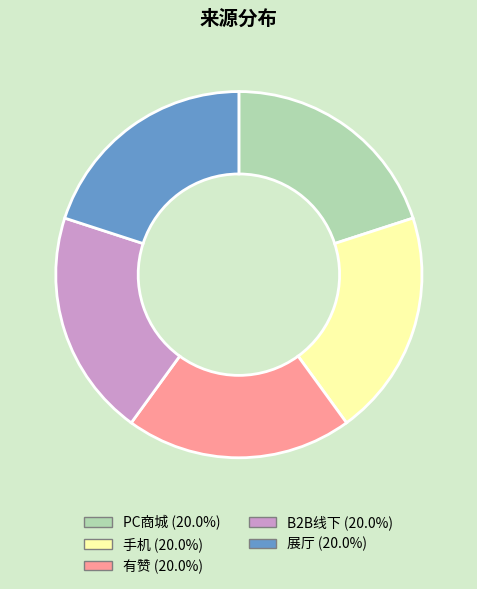

What is the ratio of the value at 展厅 to the value at B2B线下?

1.0